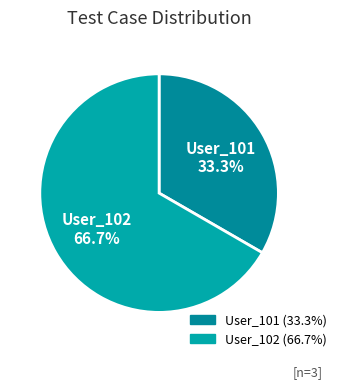

To the nearest percent, what is the difference between the largest and smallest slice percentages?

33%